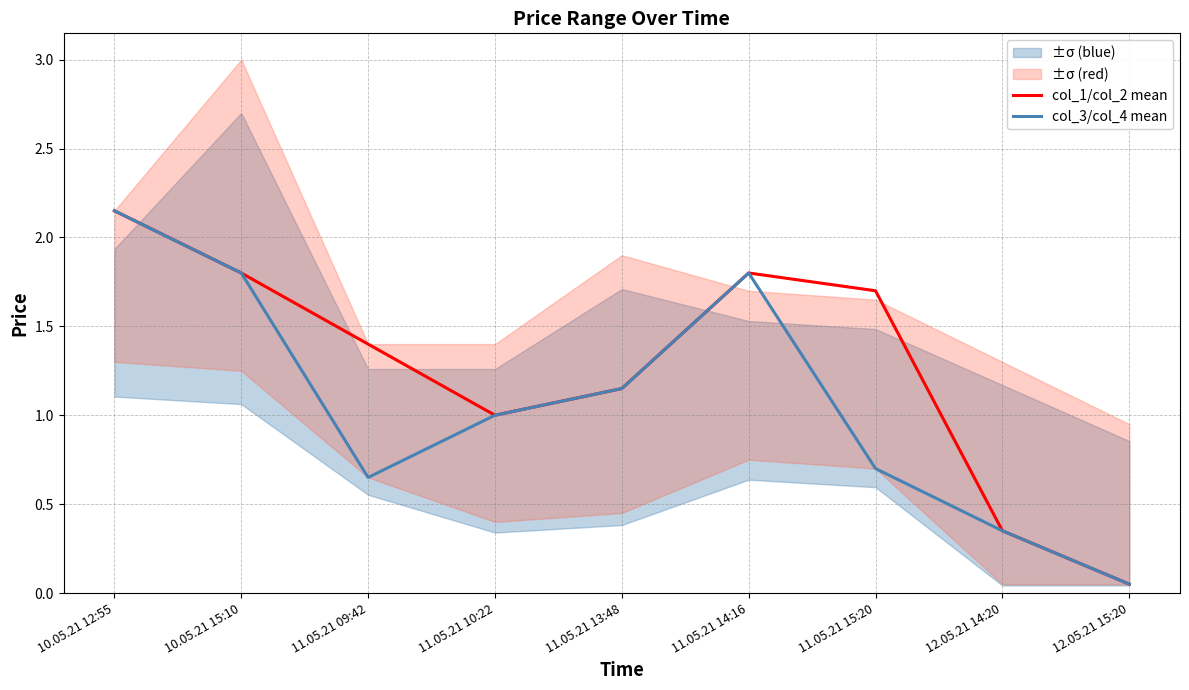

True or false: col_1/col_2 mean and col_3/col_4 mean cross at least once.

False